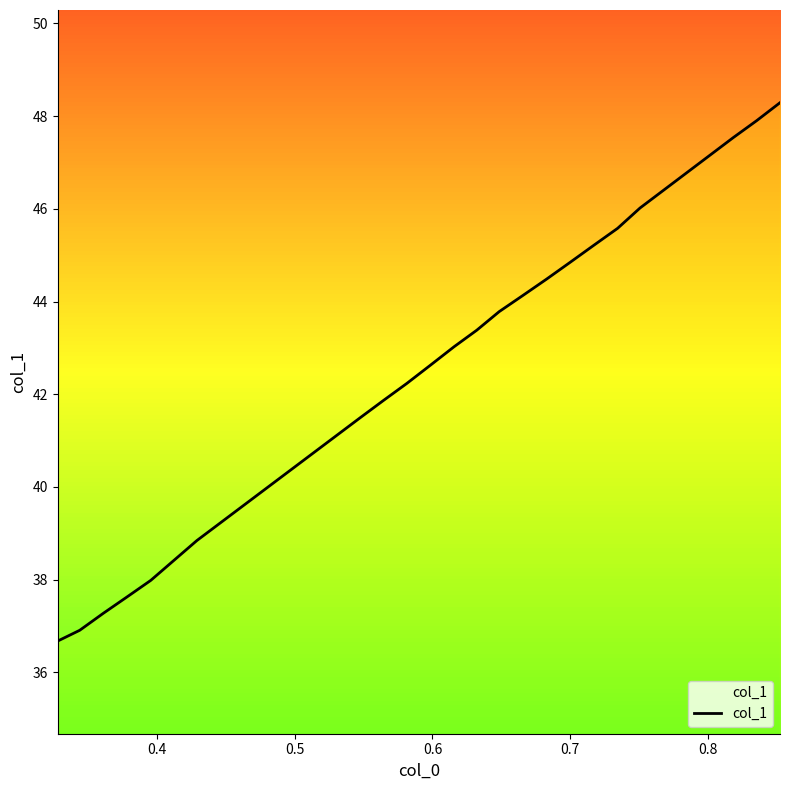

What is the difference between the maximum and minimum values?

11.6